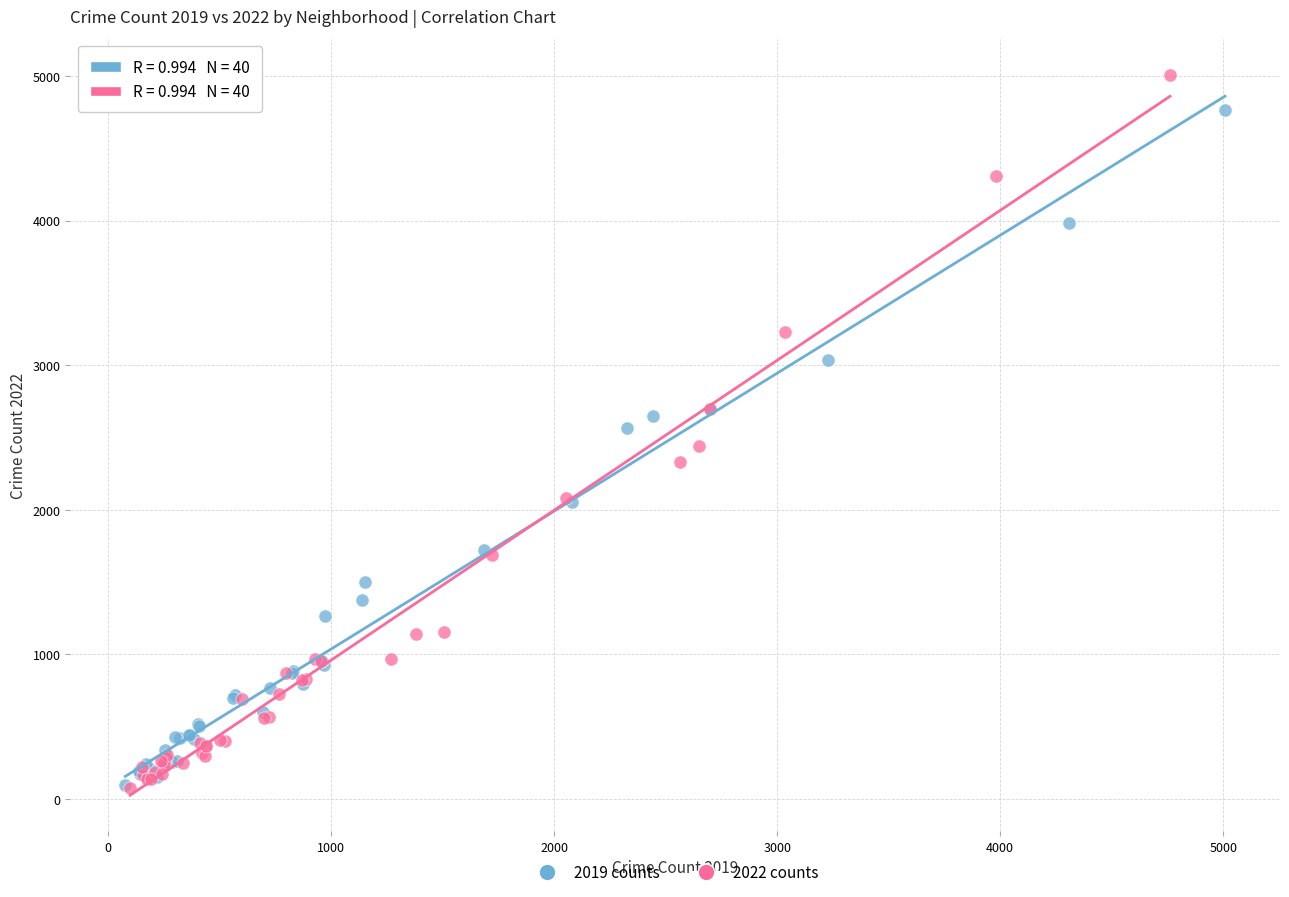

Which series contains the highest Y value?

2022 counts